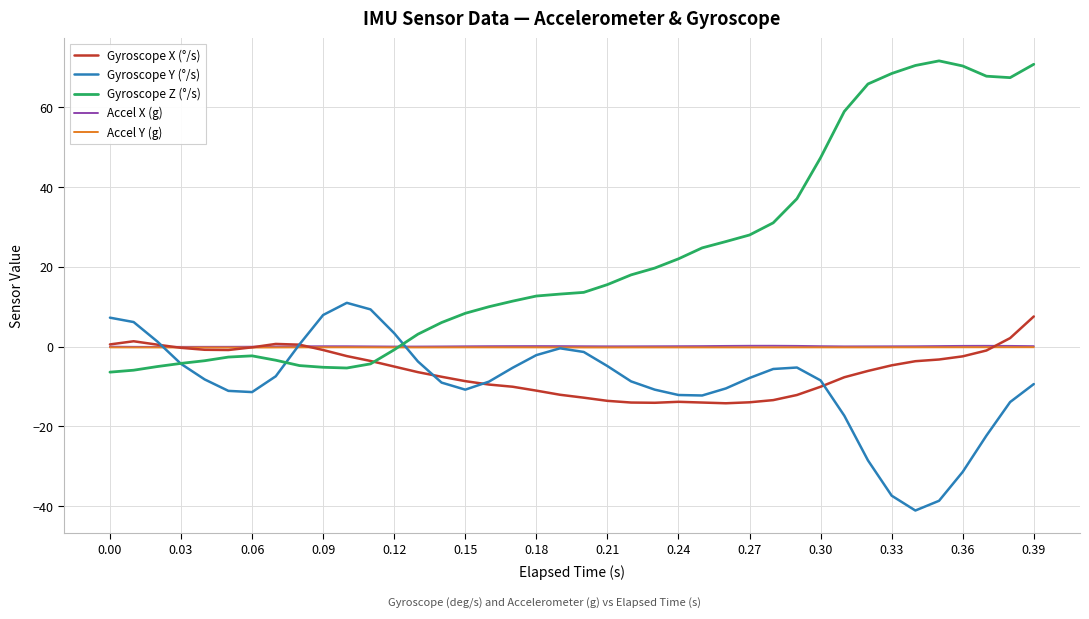

Is this an area chart (filled region under the line)?

No